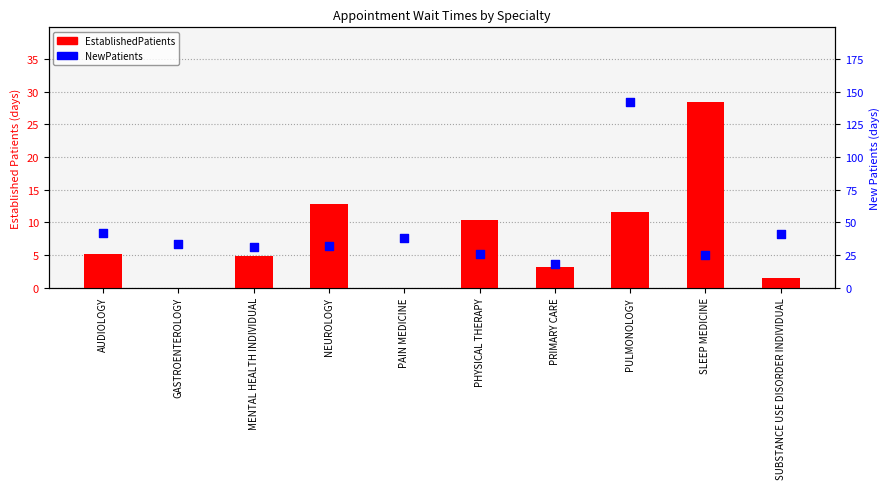

At which category is the sum across all series the highest?

PULMONOLOGY